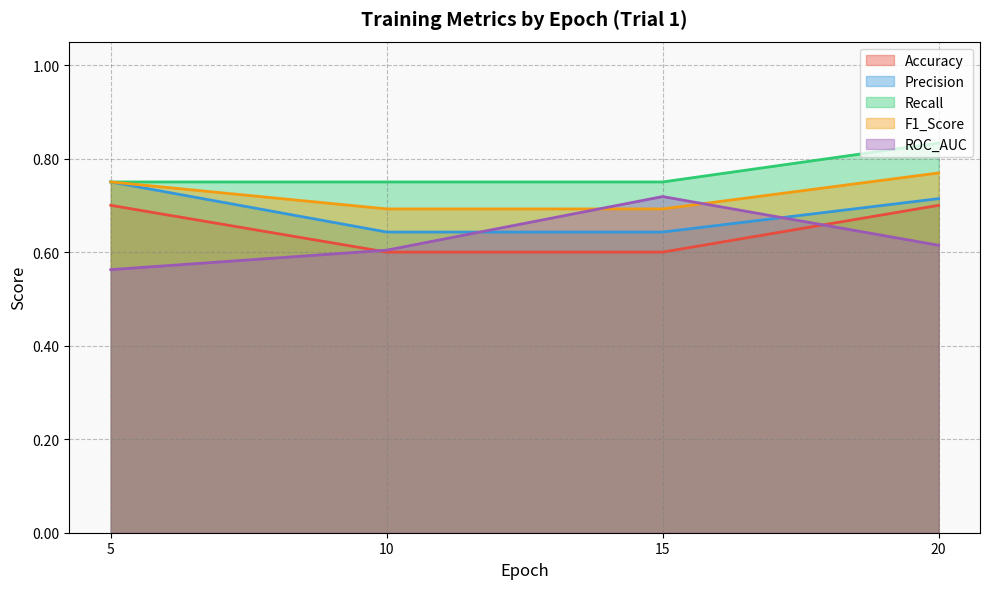

Is the value of Accuracy at 10 greater than the value of F1_Score at 20?

No